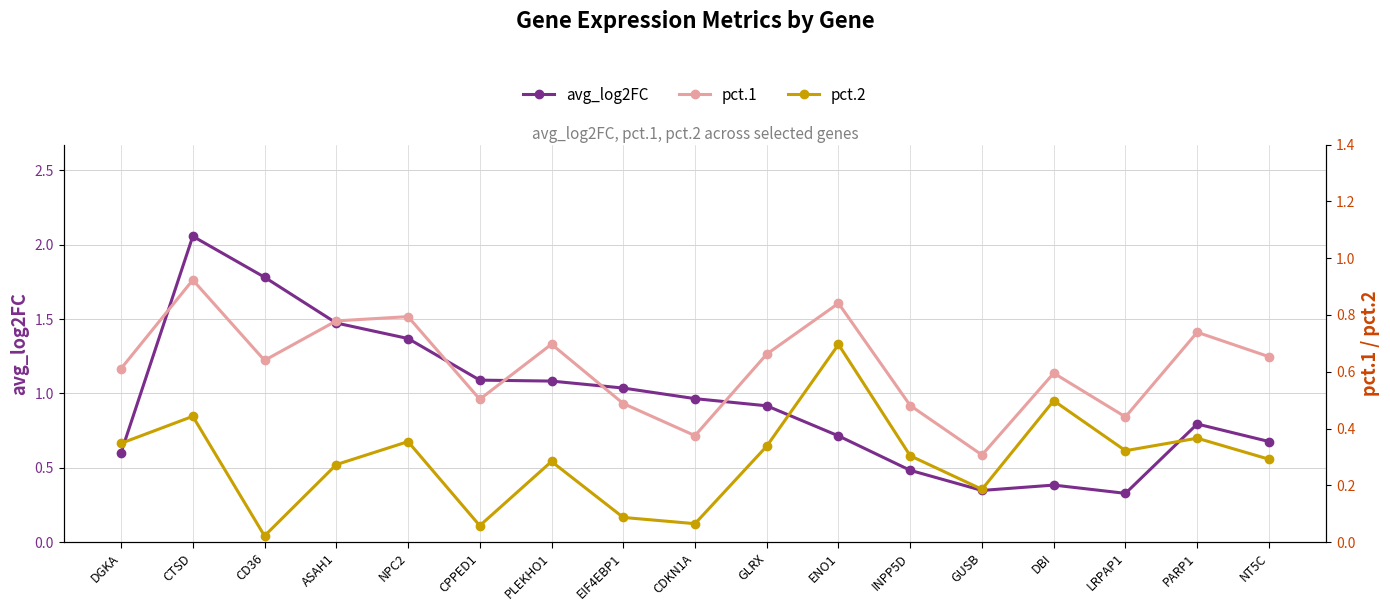

Is it true that avg_log2FC equals 0.7 at INPP5D?

False